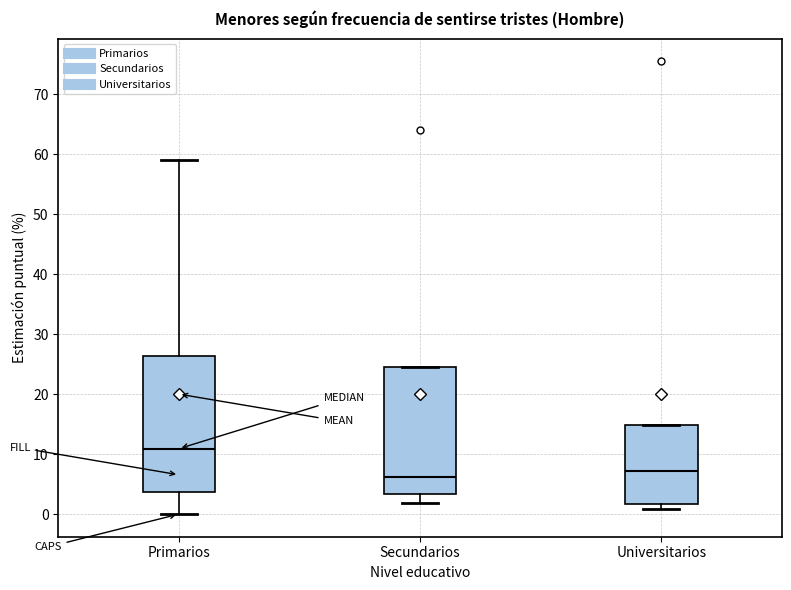

Which box's median line is the highest?

Primarios